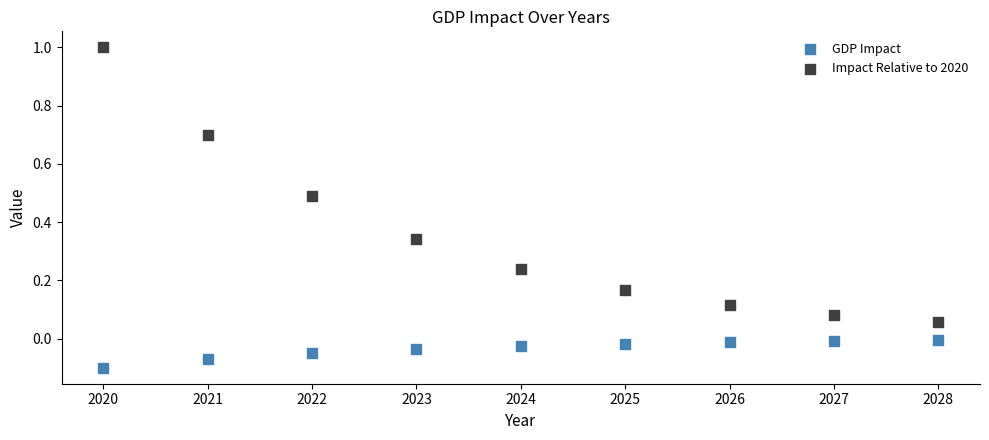

What are all the series names shown in the legend?

GDP Impact, Impact Relative to 2020